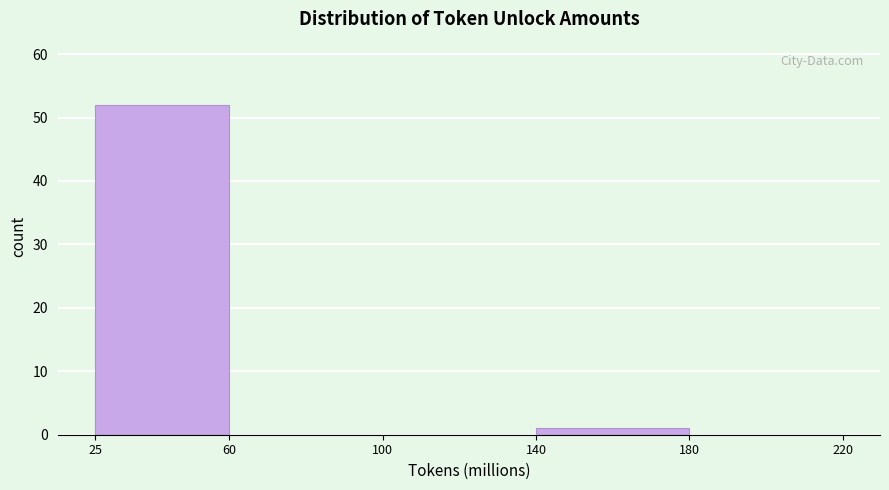

Which range on the x-axis has the tallest bar?

25 to 60